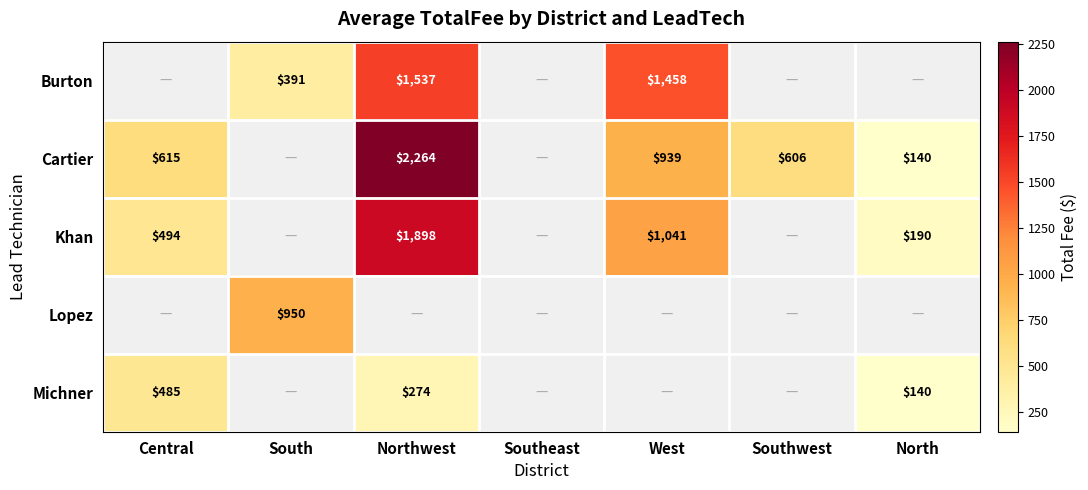

What value does the Michner series have at Central?

485.0